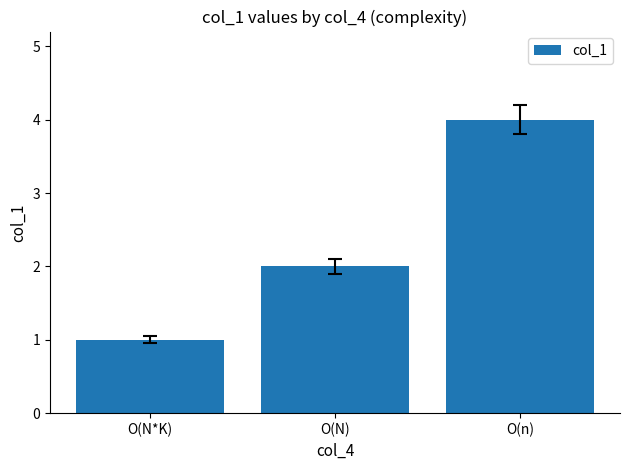

What is the value of the 1st bar from the left?

1